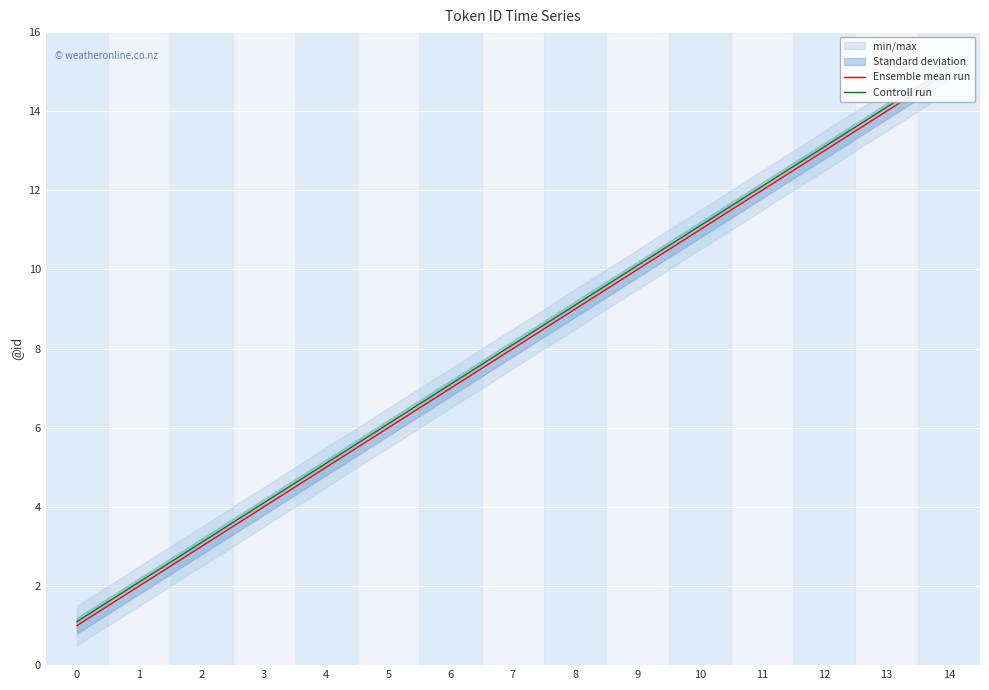

The Ensemble mean run series shows 21.8 at 12. True or false?

False